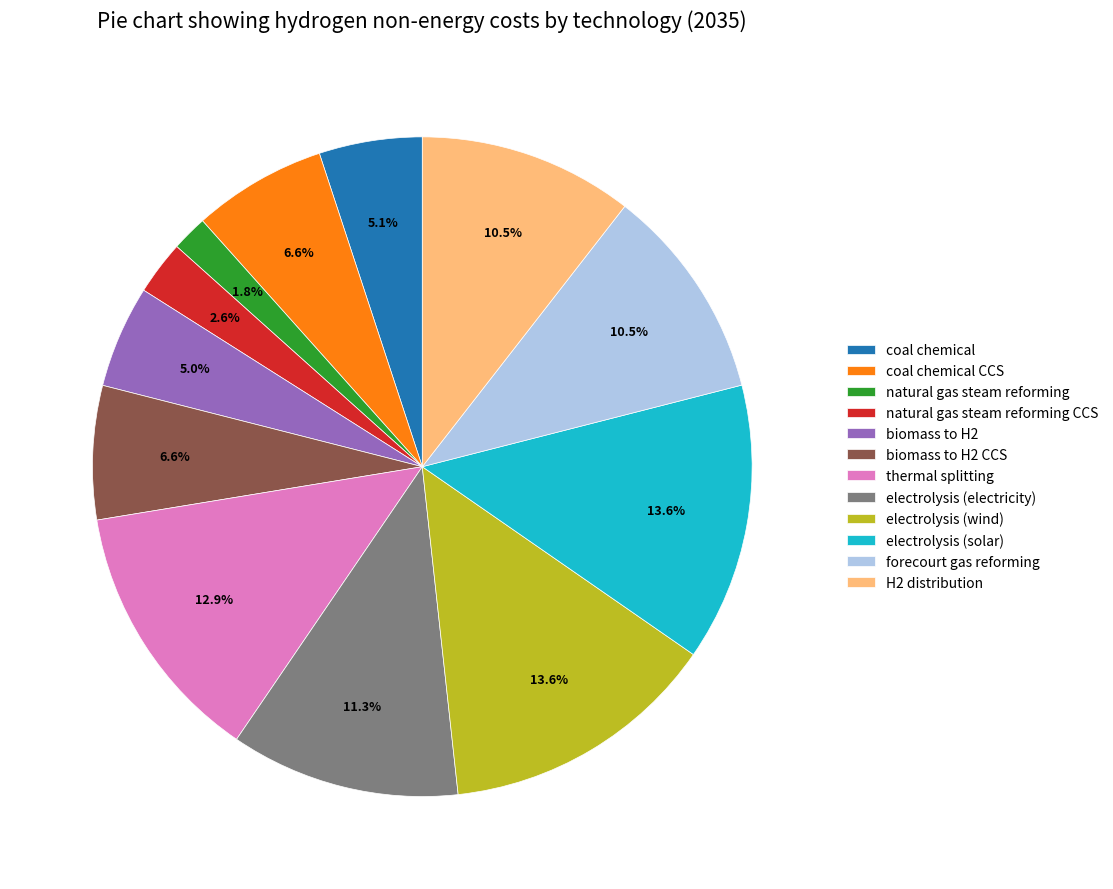

Between natural gas steam reforming and electrolysis (solar), which is larger?

electrolysis (solar)